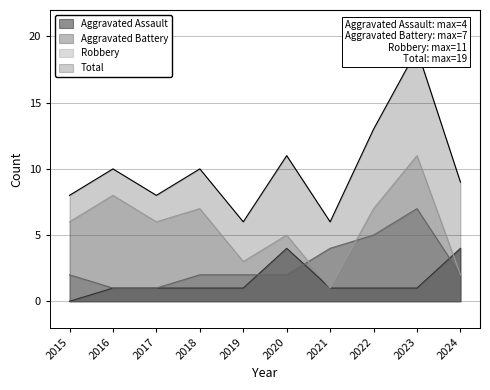

What is the maximum value shown in the chart?

19